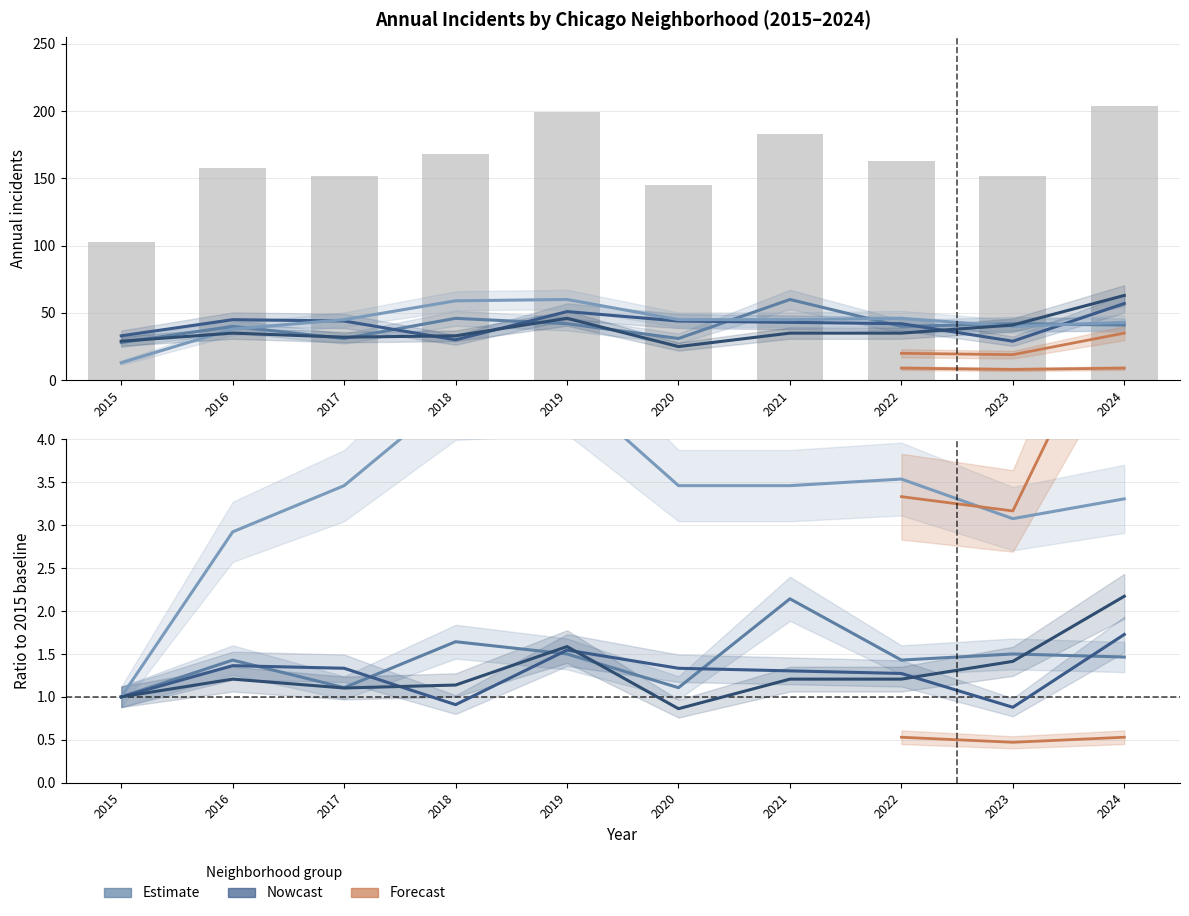

Count the number of categories in the chart.

10